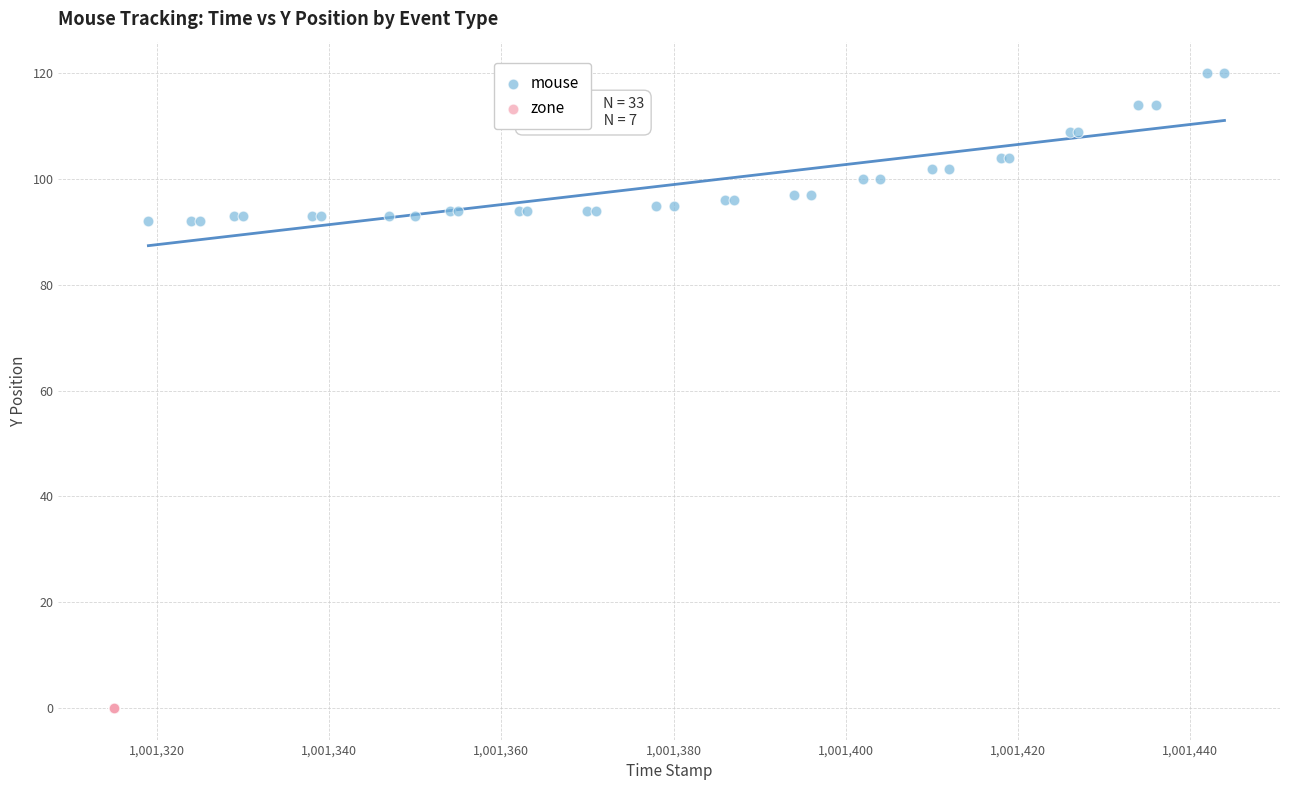

Which series contains the highest Y value?

mouse